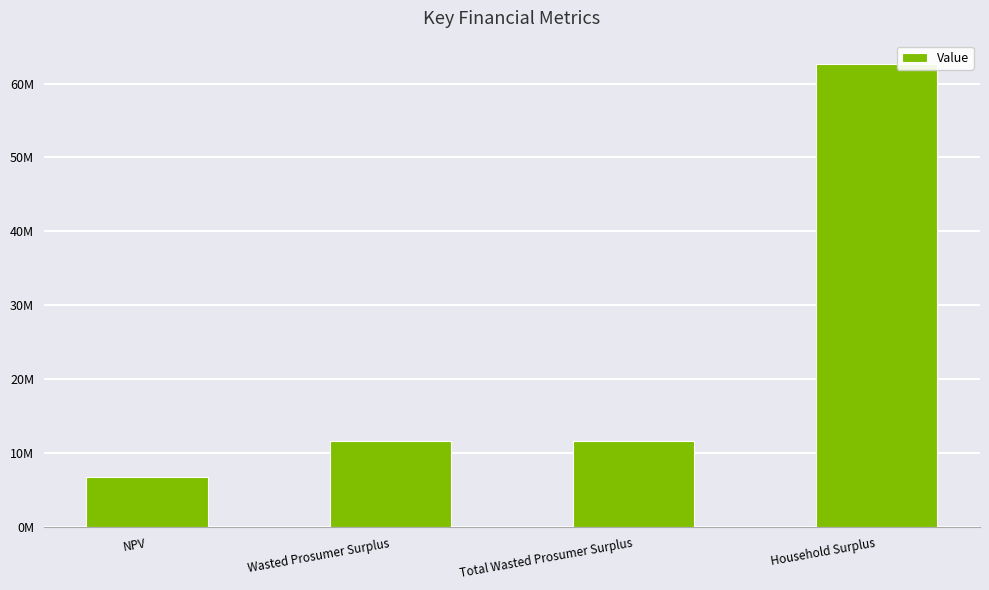

The chart shows a value of 11677705.1 at Total Wasted Prosumer Surplus. True or false?

True